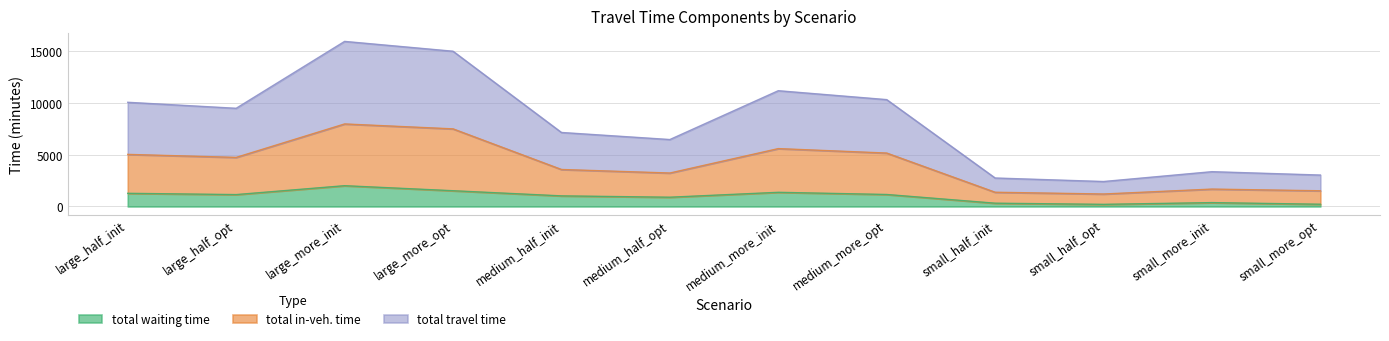

True or false: total travel time and total in-veh. time intersect in this chart.

False